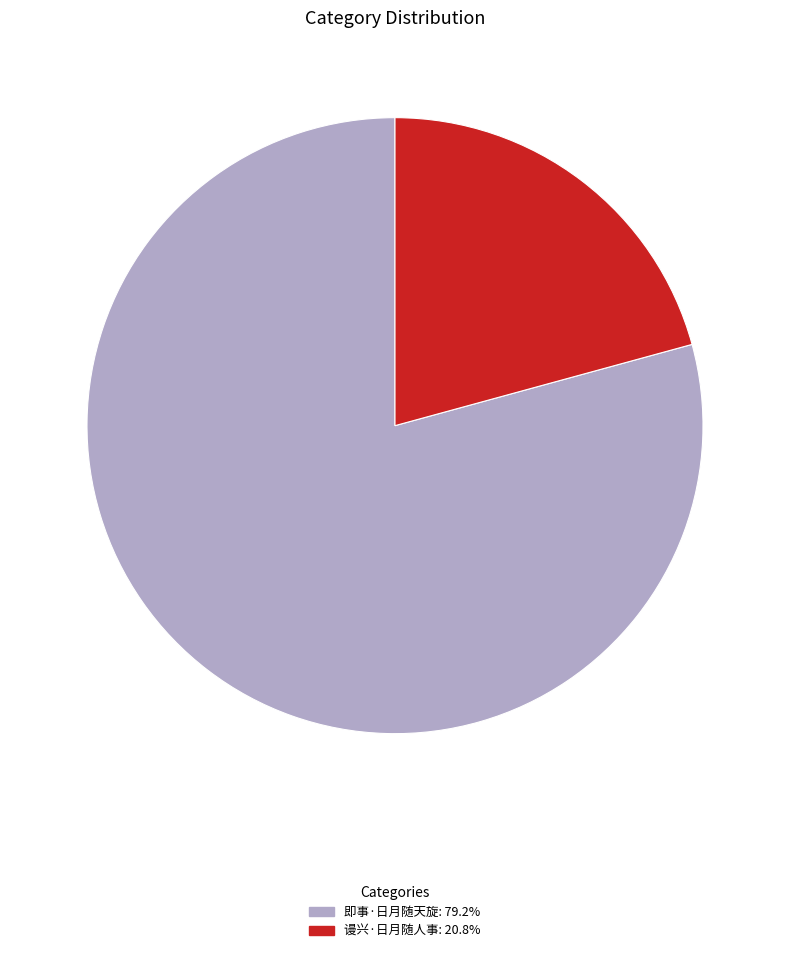

How many segments does this pie chart have?

2